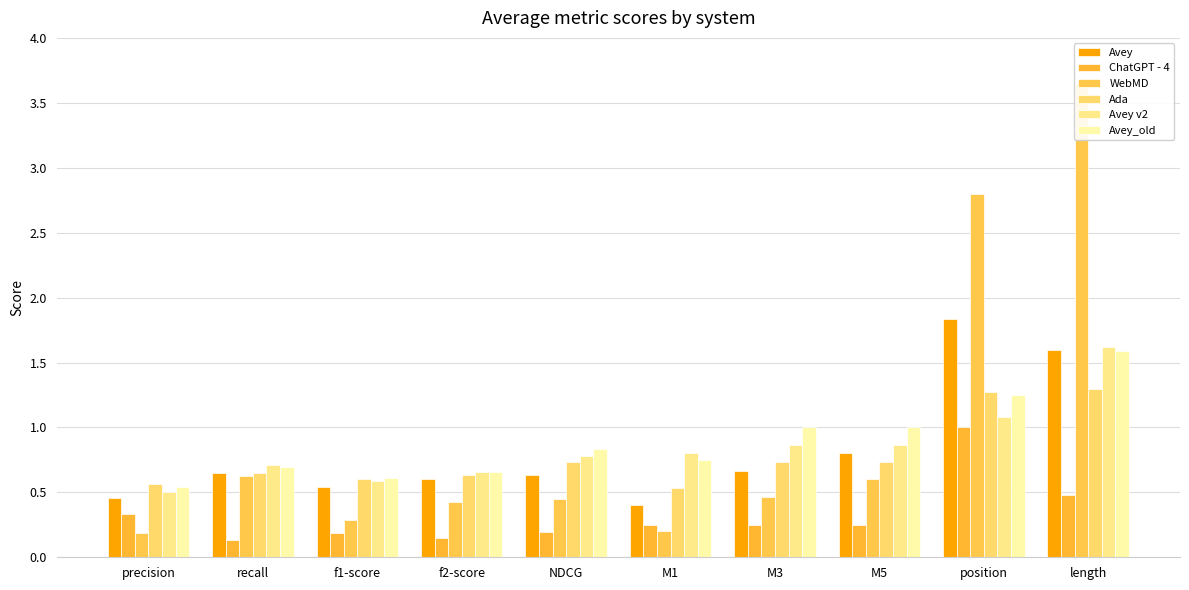

What is the label of the 1st bar from the right?

length